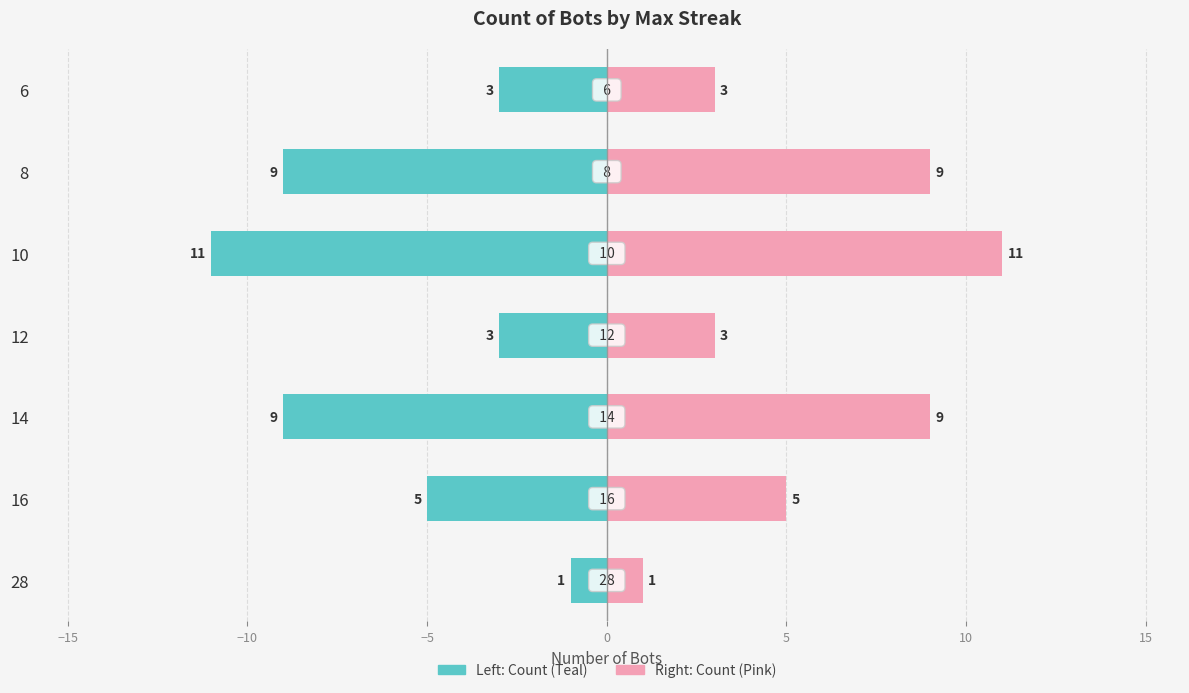

How many values in the Max Streak (Right) series exceed 5?

3